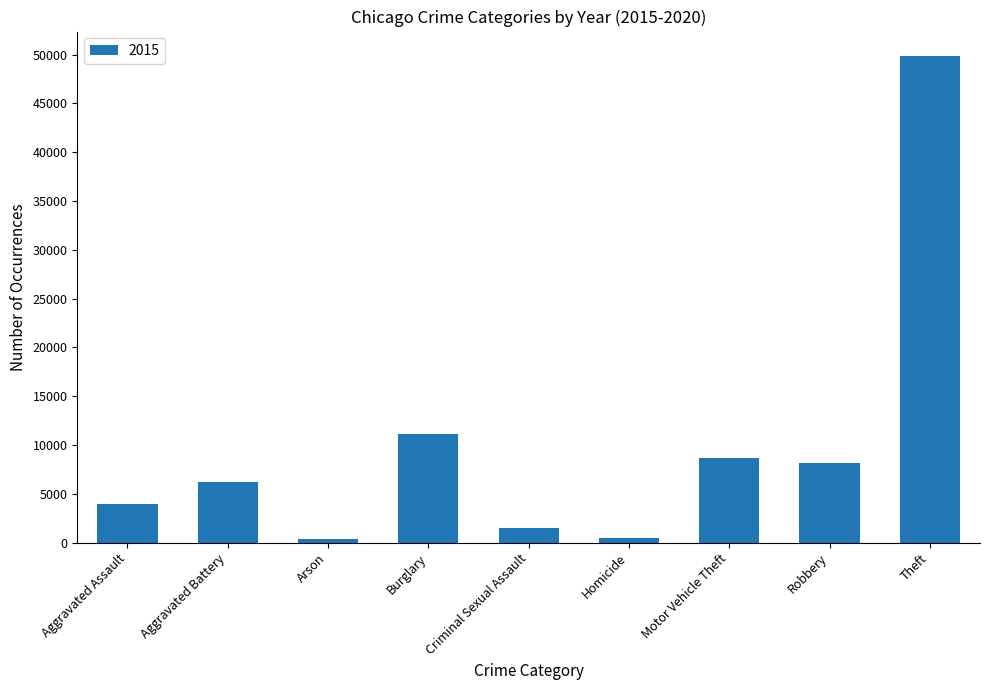

What is the sum of all values?

90288